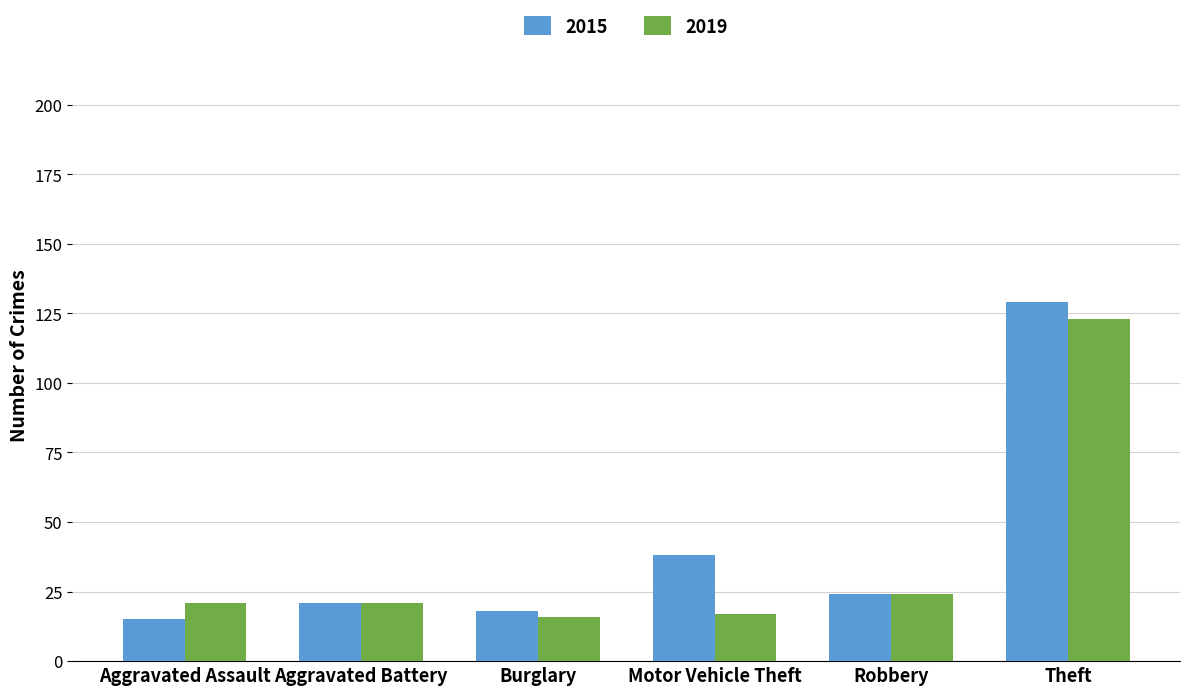

At which label is 2019 closest to 69?

Robbery